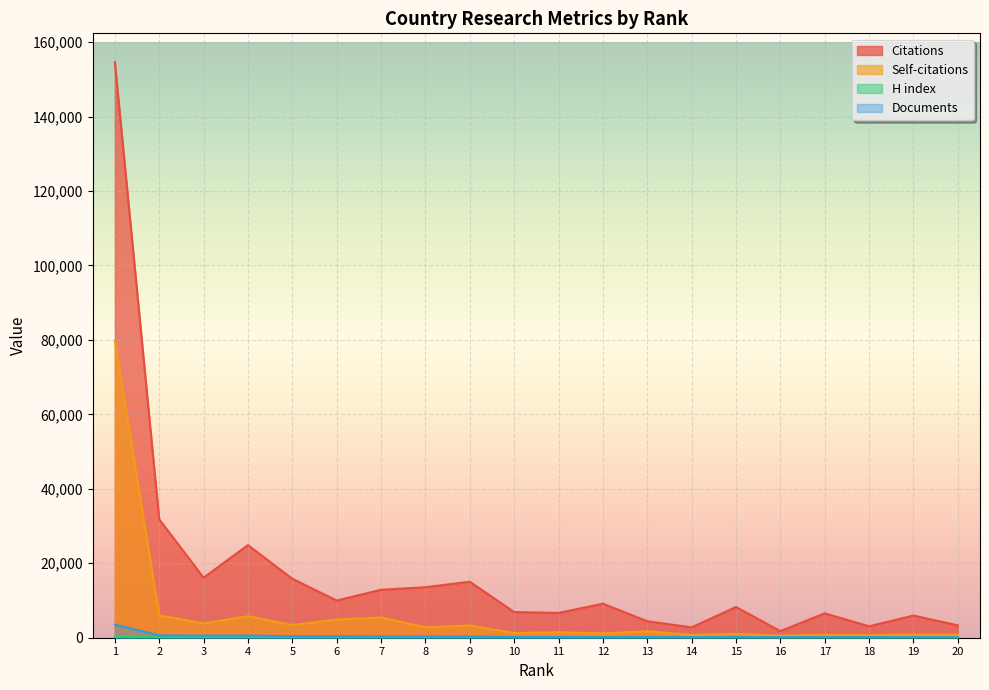

Rank the series at 16 from lowest to highest value.

H index, Documents, Self-citations, Citations